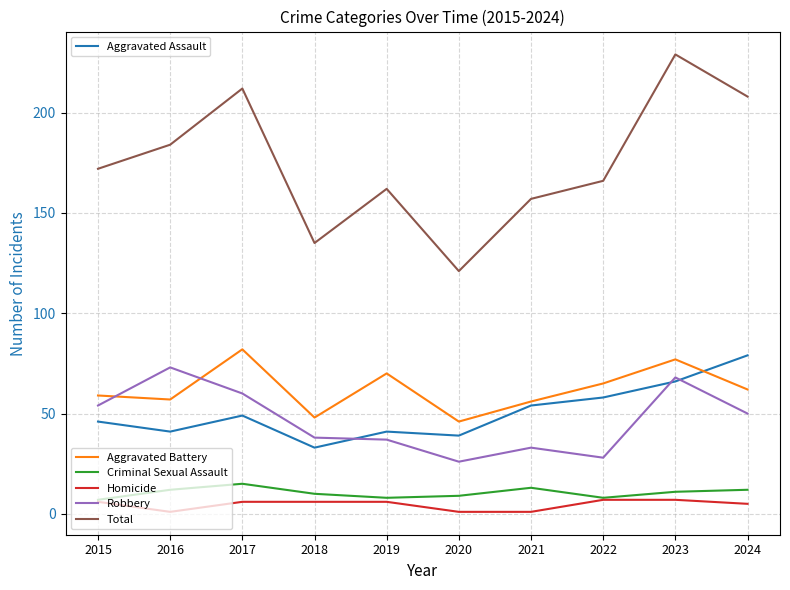

Count the number of data series in this chart.

6